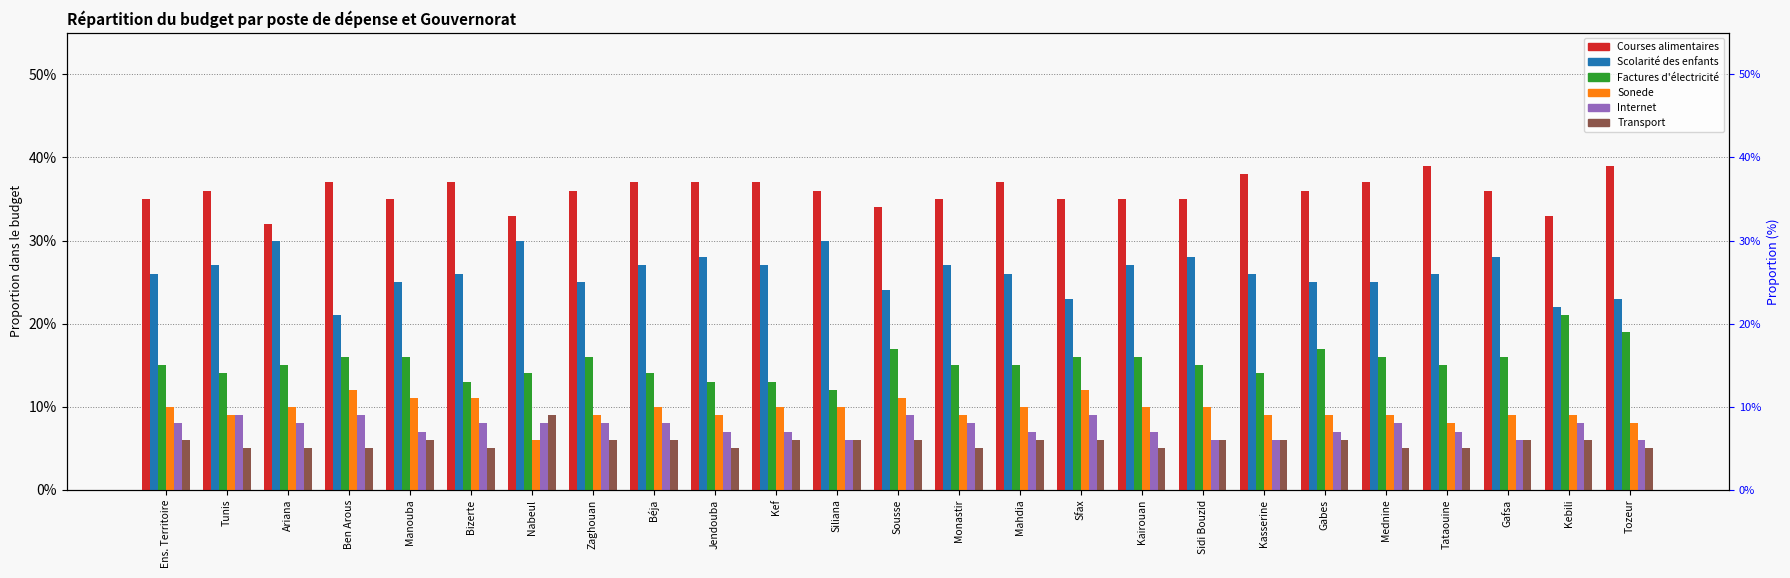

What is the smallest value displayed?

0.1